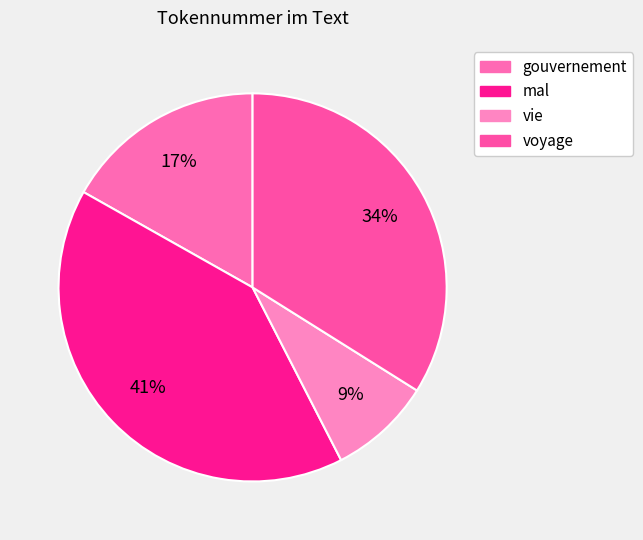

Count the number of slices in the pie.

4